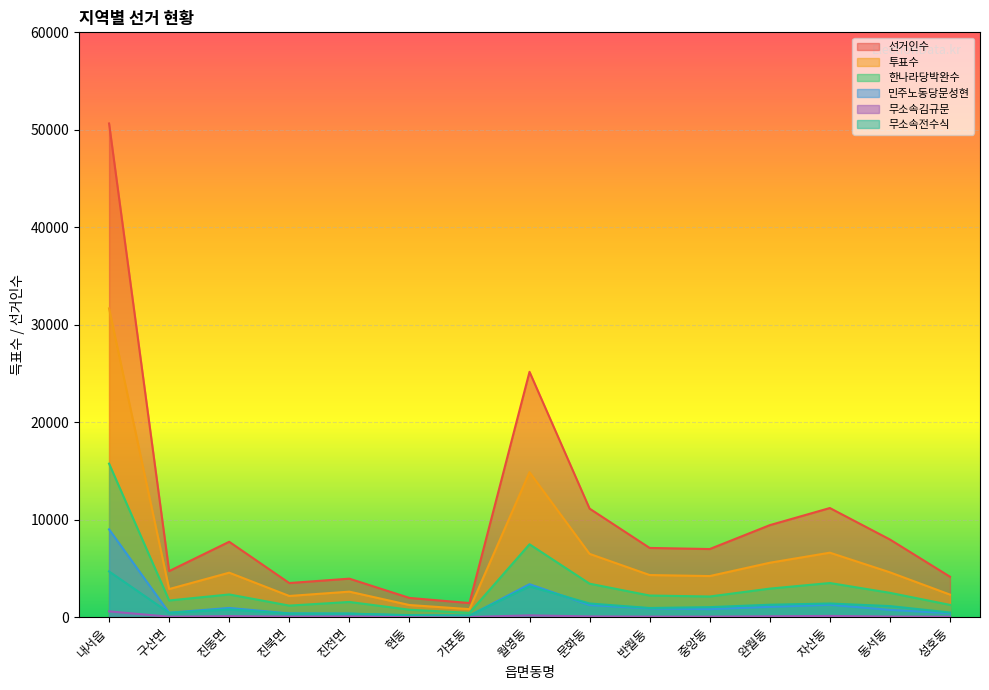

How many data points does each series have?

15